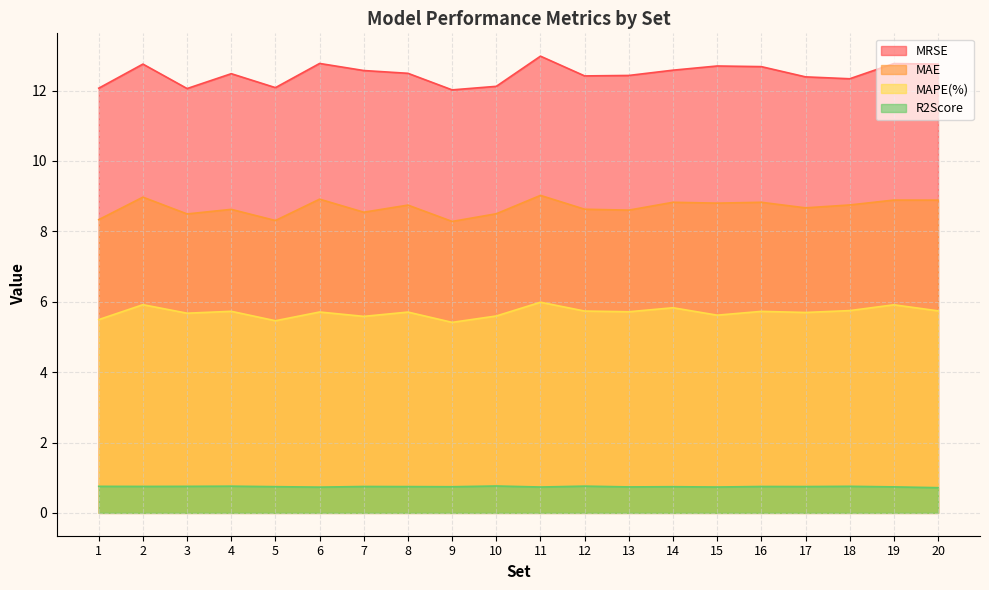

Where is the first local maximum for R2Score?

4